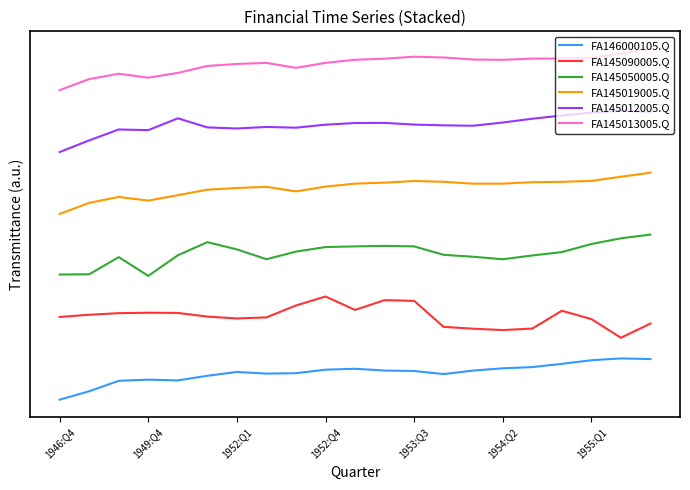

Which series has the largest total across all categories?

FA145013005.Q